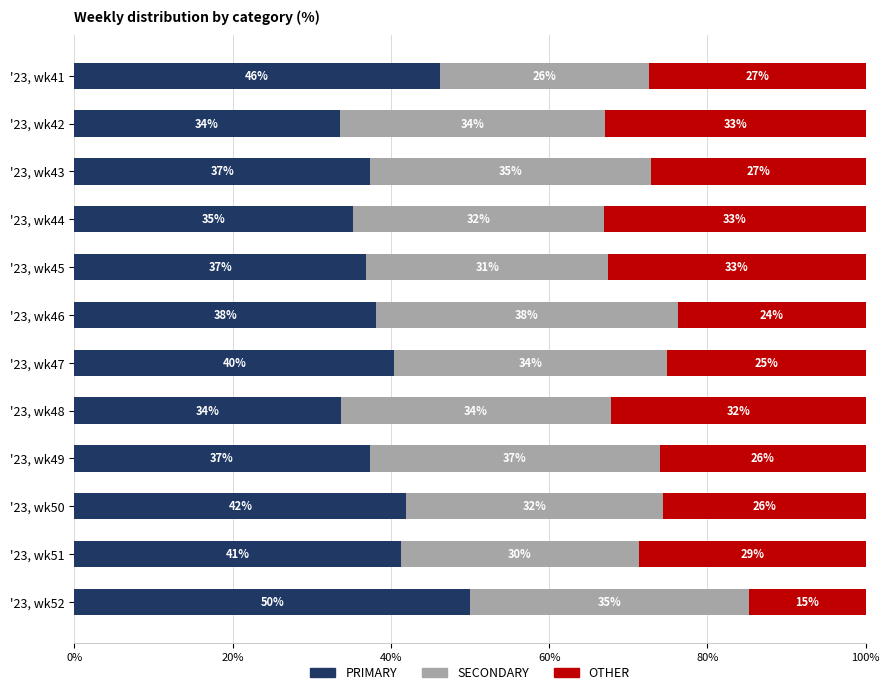

What is the highest value of the PRIMARY series?

50.0